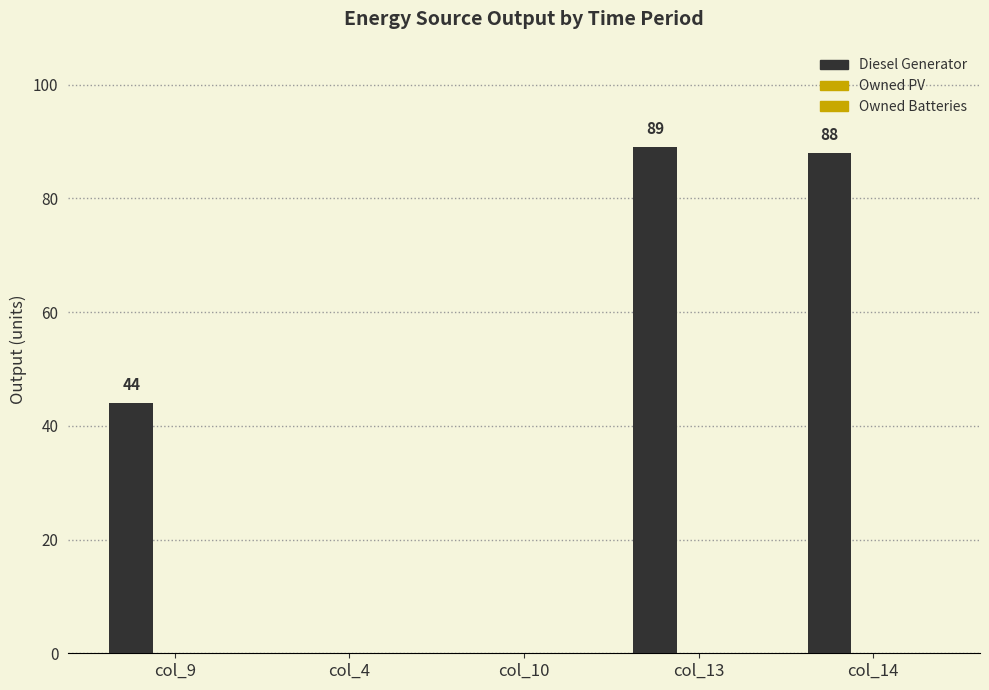

Are the bars horizontal?

No